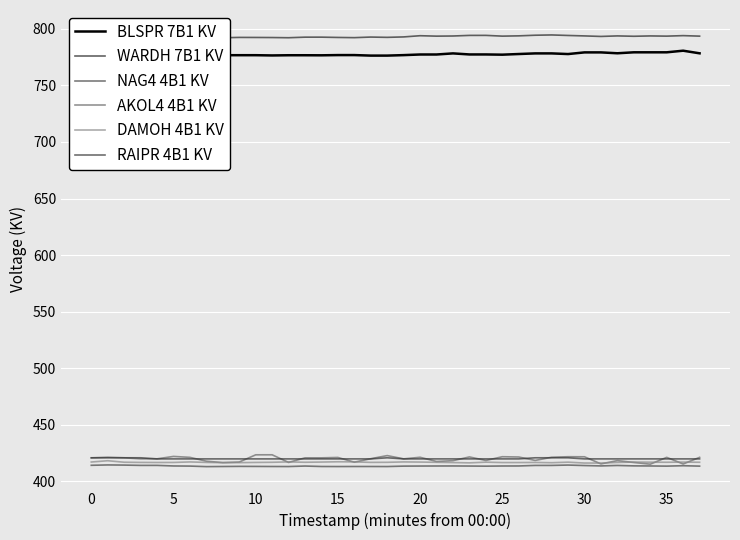

Between 22 and 36, which series saw the biggest shift?

AKOL4 4B1 KV